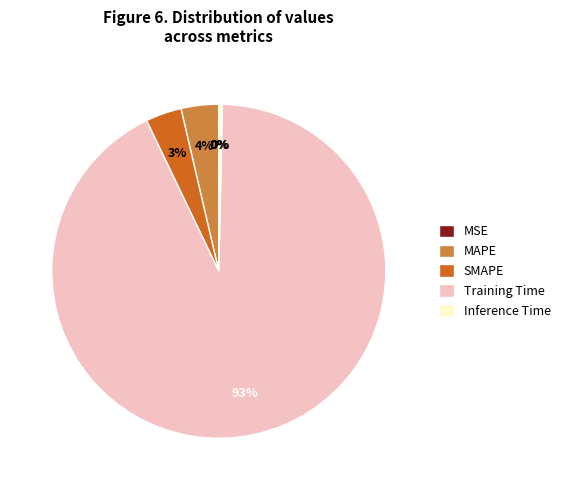

Which has a higher value, Training Time or SMAPE?

Training Time